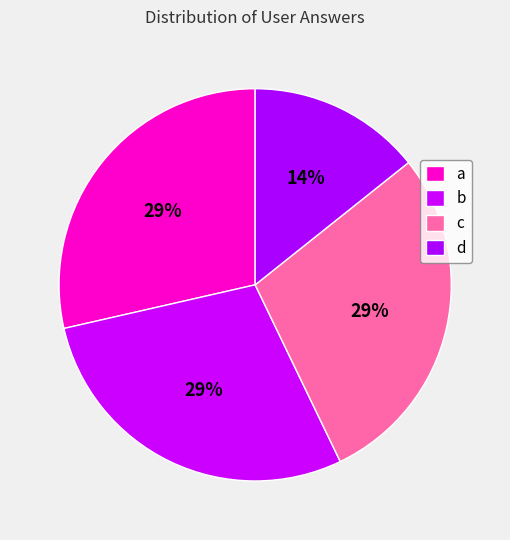

Rank the categories by value from highest to lowest.

a, b, c, d